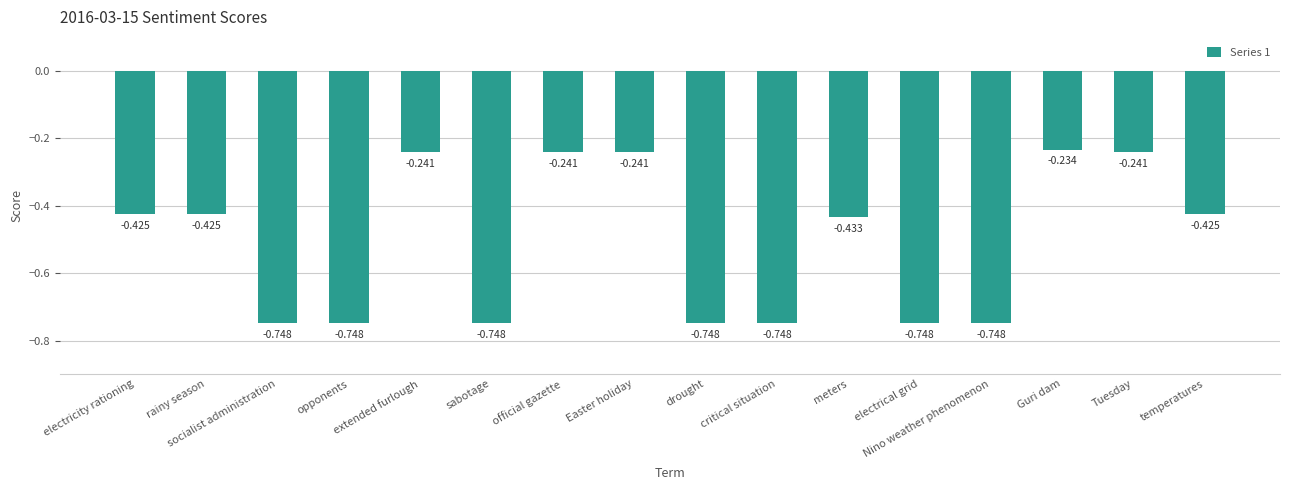

What value does the data have at Guri dam?

-0.2